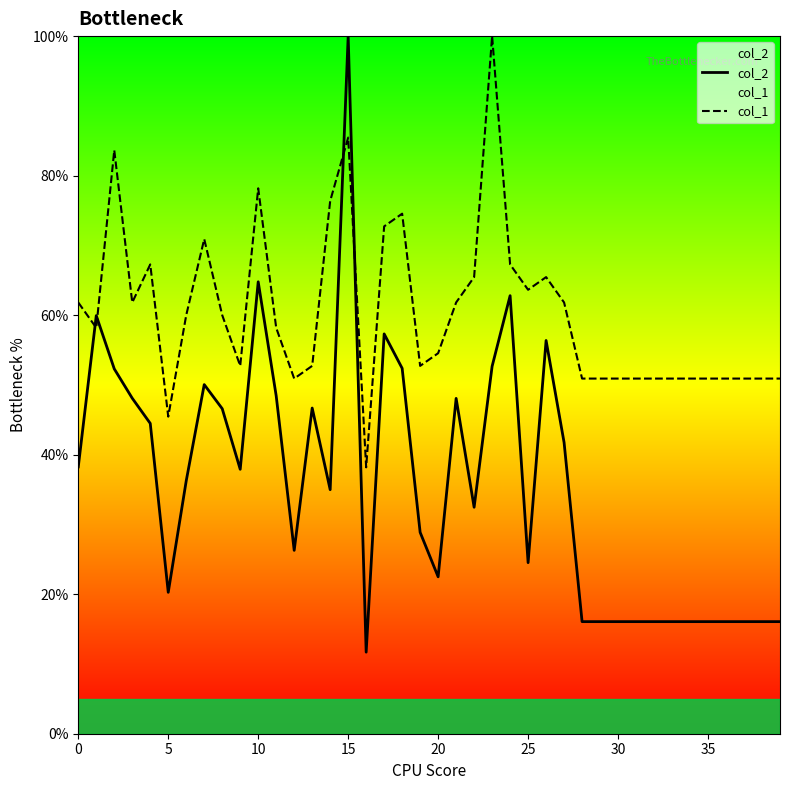

Which series ends up on top after the final intersection of col_2 and col_1?

col_1